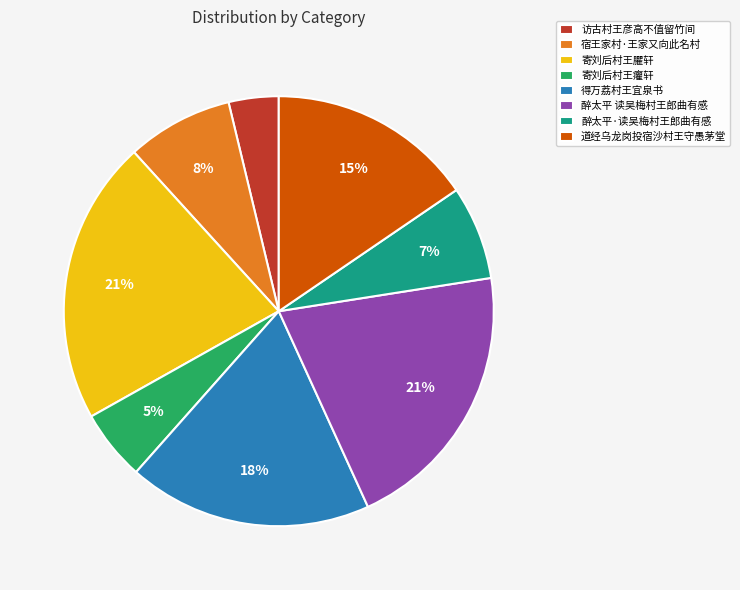

Which has a higher value, 得万荔村王宜泉书 or 宿王家村·王家又向此名村?

得万荔村王宜泉书